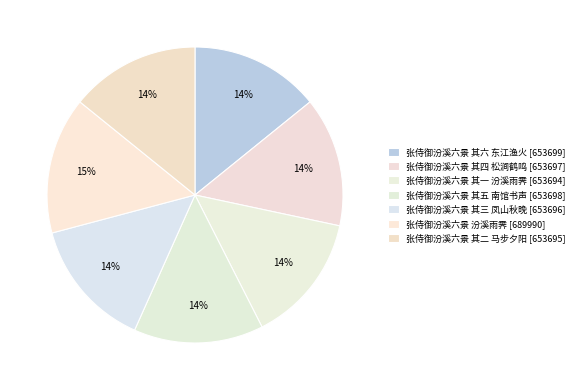

Combined, what portion of the pie is 张侍御汾溪六景 其五 南馆书声 and 张侍御汾溪六景 其二 马步夕阳?

28.3%